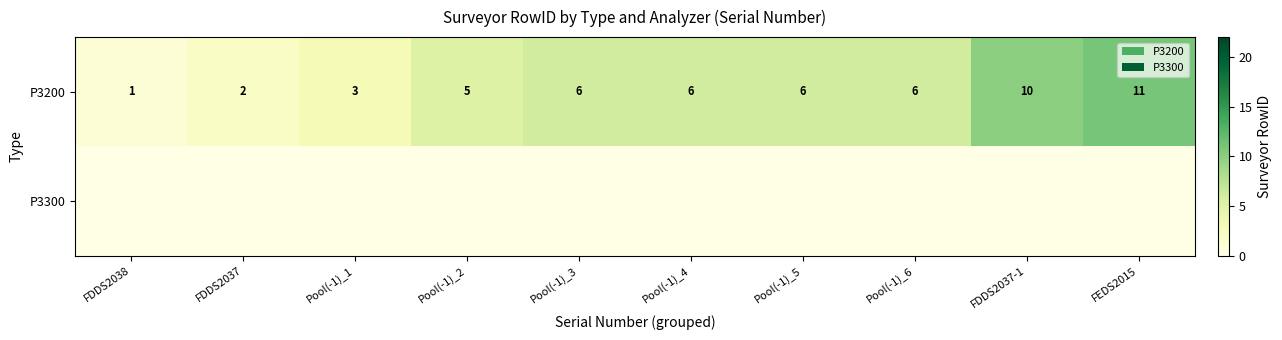

How many series are shown in this chart?

2